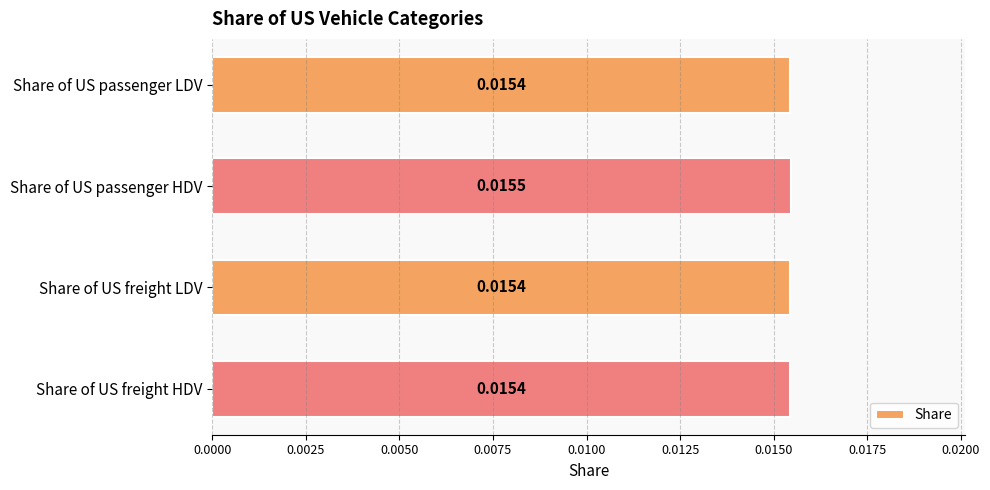

Which has a higher value, Share of US passenger HDV or Share of US freight HDV?

Share of US passenger HDV